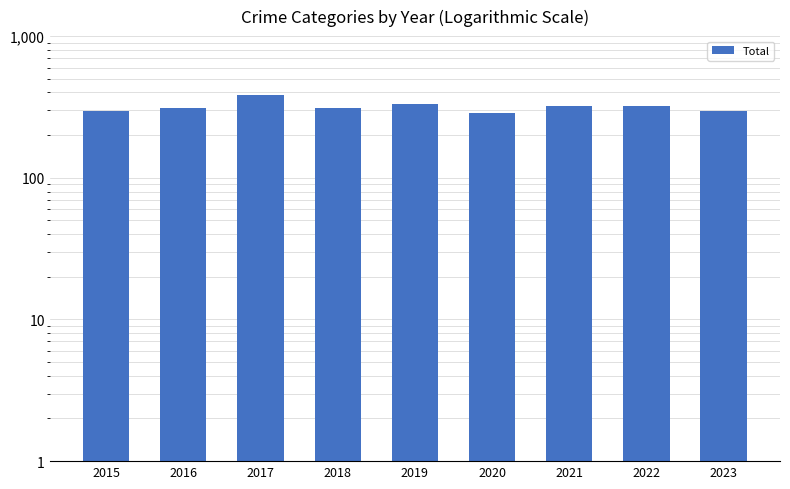

Reading left to right, transcribe all the data shown in this chart.

2015=298	2016=311	2017=383	2018=312	2019=331	2020=288	2021=319	2022=321	2023=294